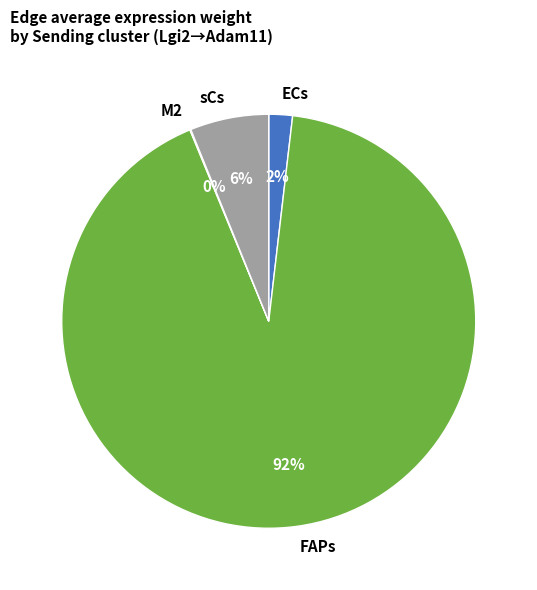

To the nearest percent, what is the difference between the largest and smallest slice percentages?

92%